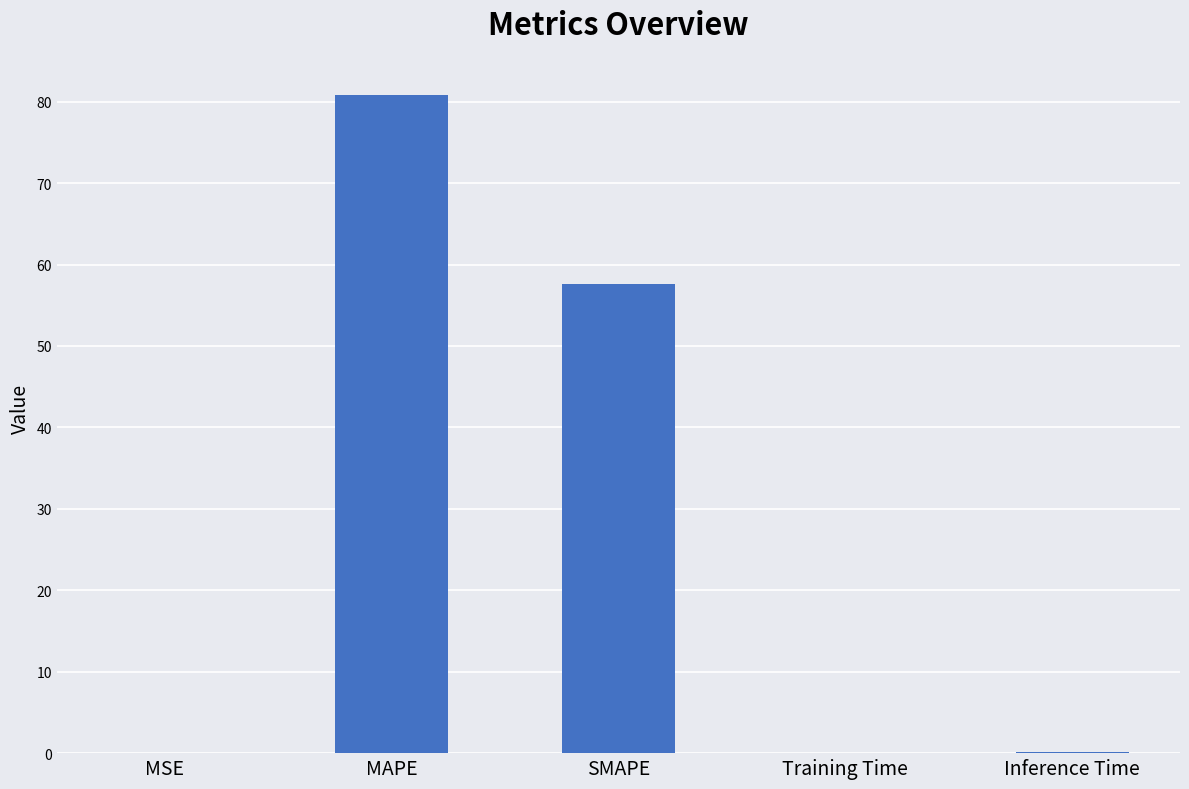

What is the maximum value shown in the chart?

80.9